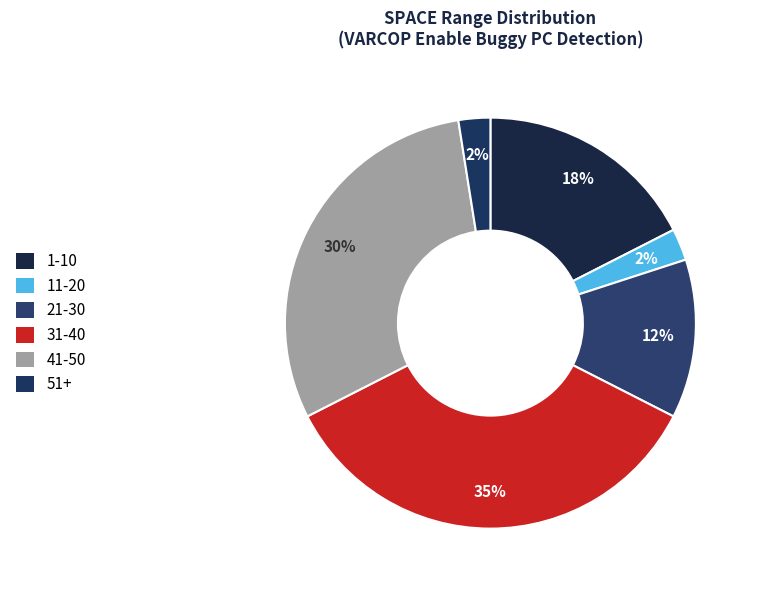

Count the number of slices in the pie.

6